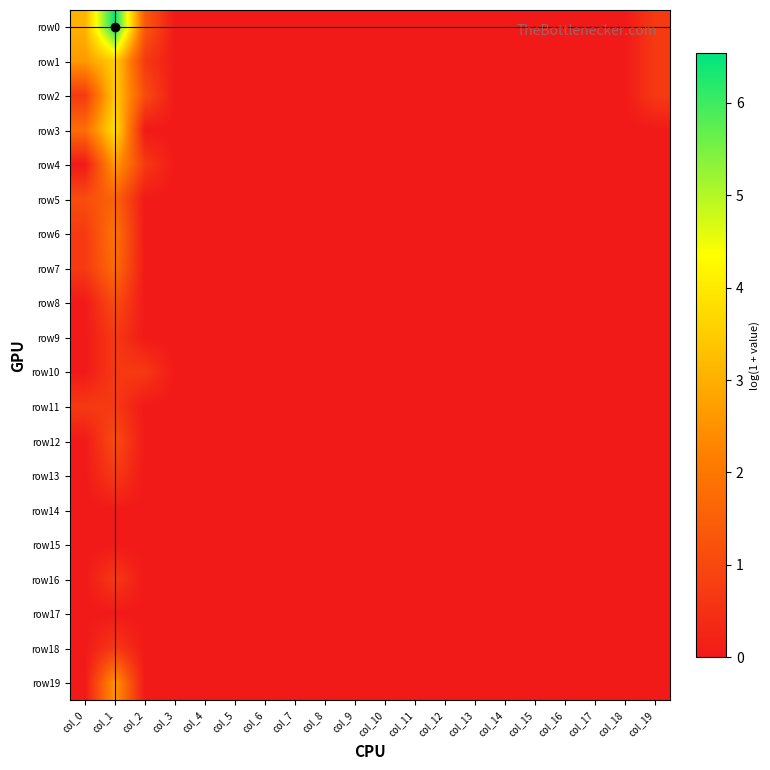

Rank the series at col_19 from highest to lowest value.

row0, row1, row2, row3, row4, row5, row6, row7, row8, row9, row10, row11, row12, row13, row14, row15, row16, row17, row18, row19